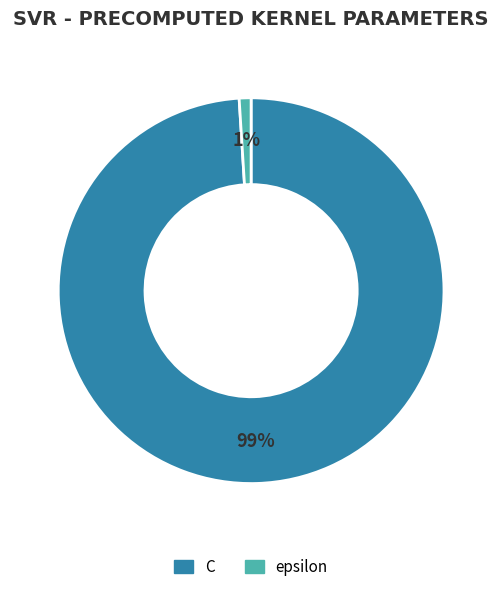

The epsilon slice represents 16% of the pie. True or false?

False